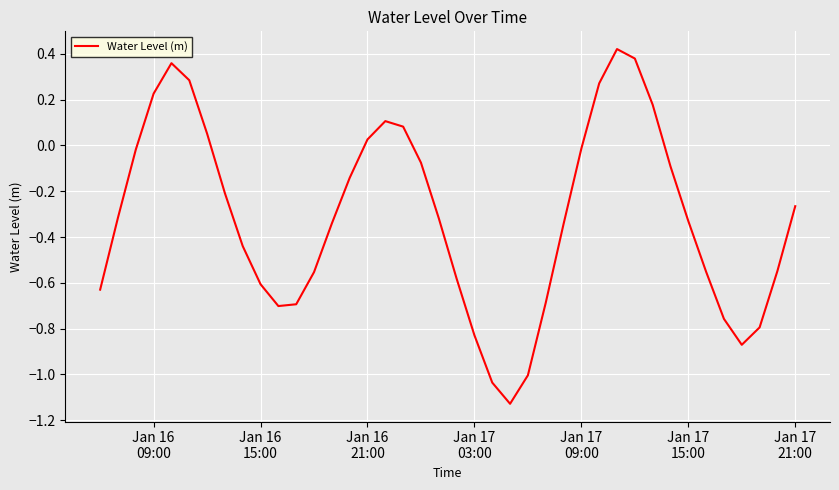

How many lines are shown in the chart?

1